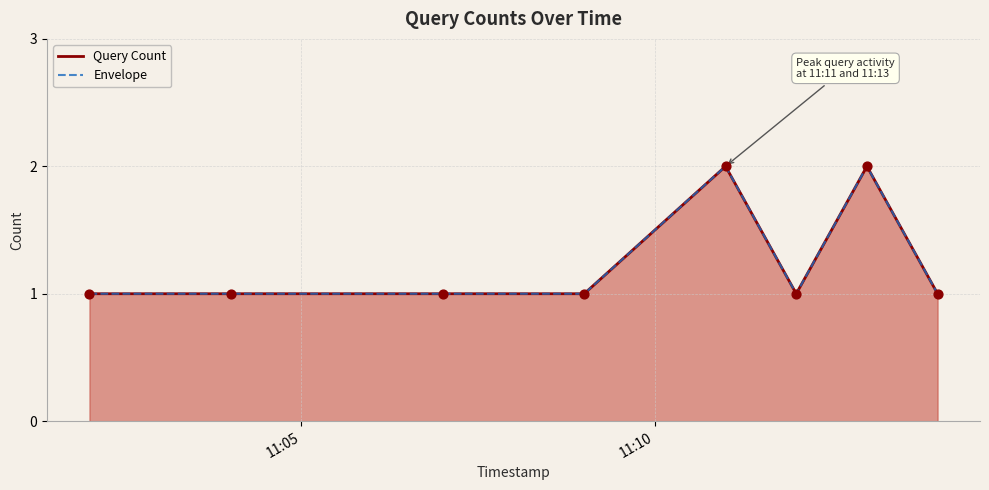

Which series reaches the minimum Y coordinate?

Query Count